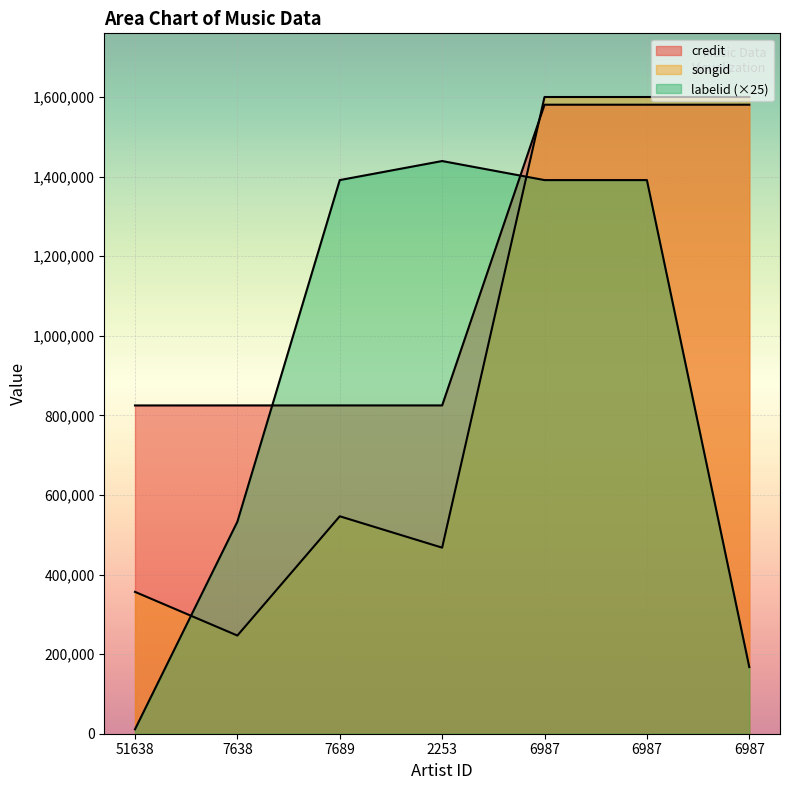

The value of labelid at 51638 is 11100. True or false?

True